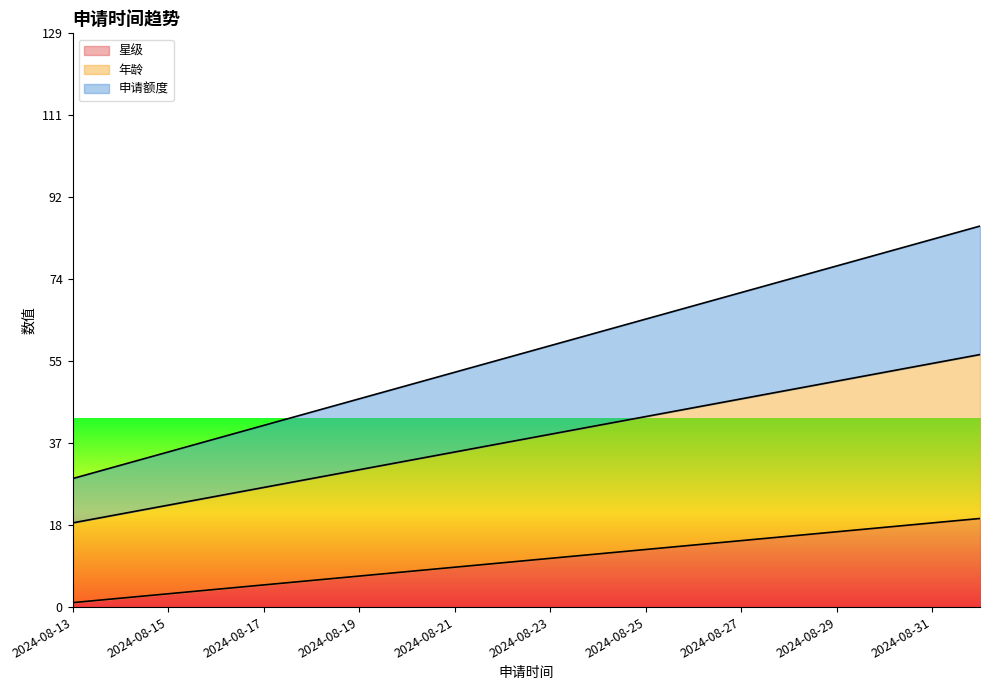

The value of 申请额度 at 2024-08-23 is 59. True or false?

True